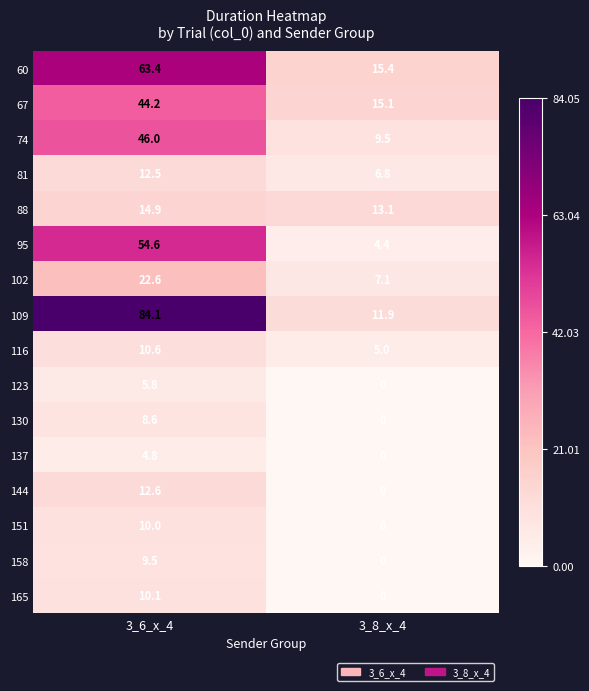

What is the approximate value of 165 at 3_6_x_4?

10.1